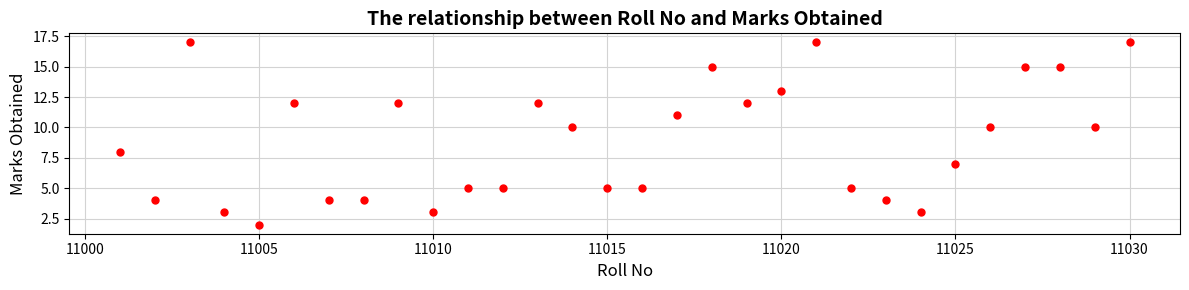

What is the range of Y values (max minus min)?

15